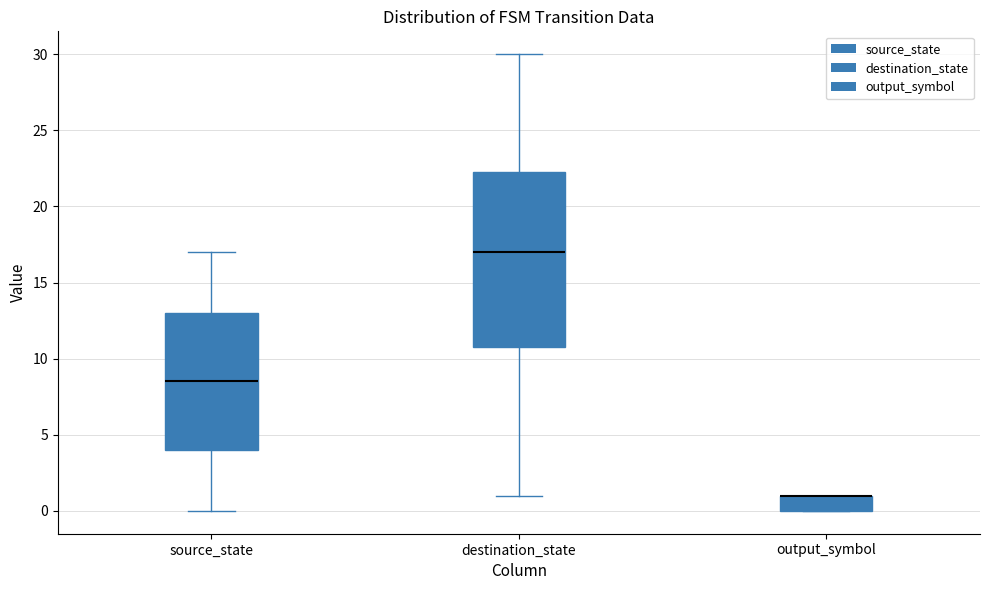

Which box is the tallest, from its lower edge to its upper edge?

destination_state